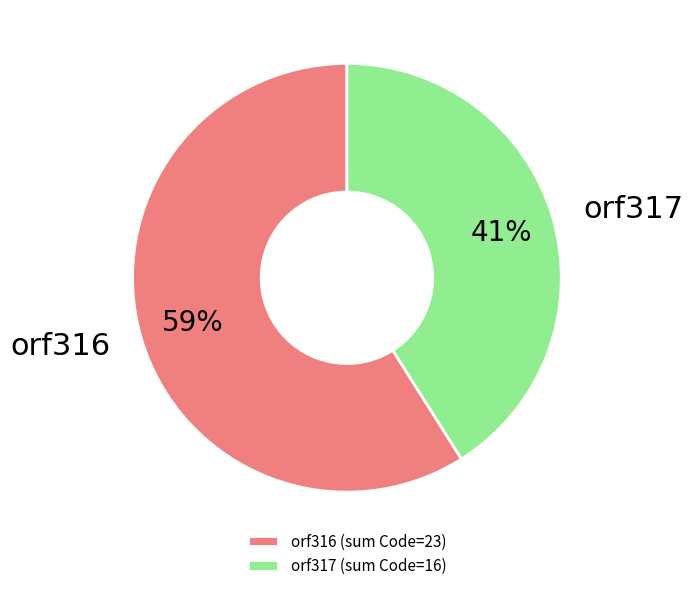

To the nearest percent, what is the difference between the largest and smallest slice percentages?

18%